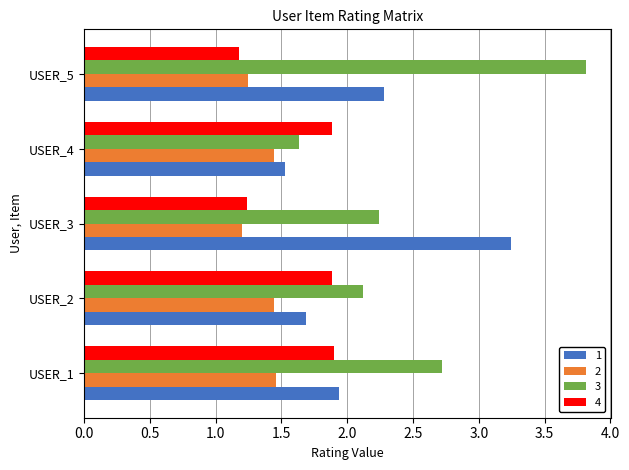

The 3 series shows 3.8 at USER_5. True or false?

True